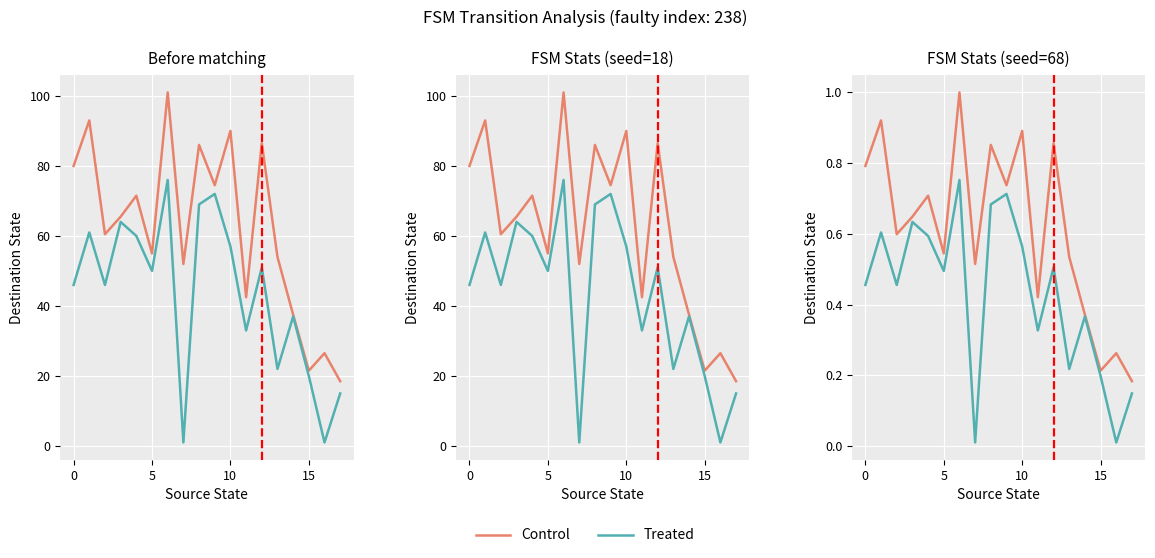

True or false: Control and Treated intersect in this chart.

False